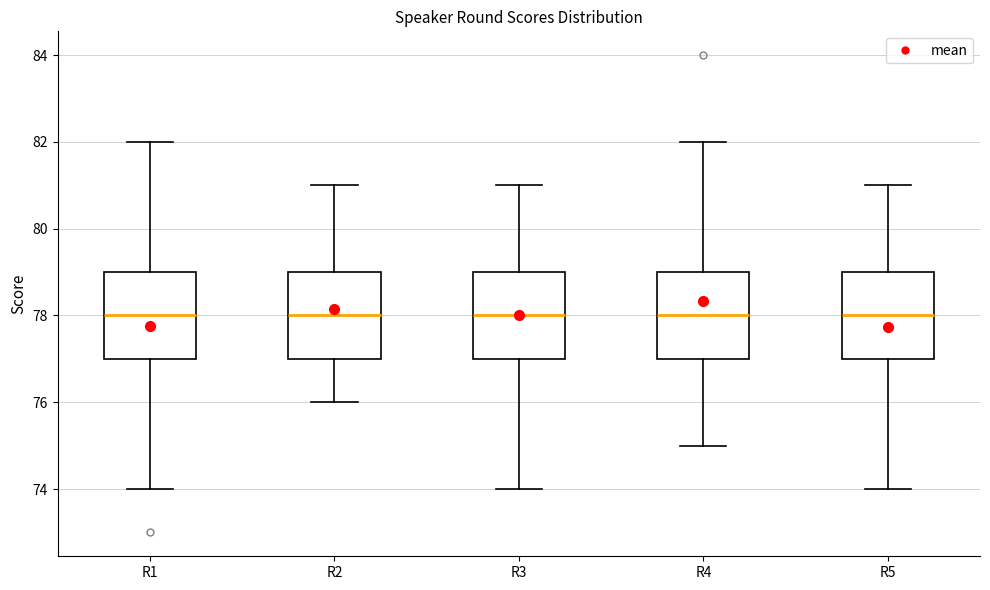

Reading left to right, transcribe this box plot: for each box, give where its median line is, the range the box spans, and where its two whiskers end, as read against the y-axis. The values are not printed on the chart, so give them approximately, as read against the axis.

R1: median 78, box 77 to 79, whiskers 74 to 82
R2: median 78, box 77 to 79, whiskers 76 to 81
R3: median 78, box 77 to 79, whiskers 74 to 81
R4: median 78, box 77 to 79, whiskers 75 to 82
R5: median 78, box 77 to 79, whiskers 74 to 81